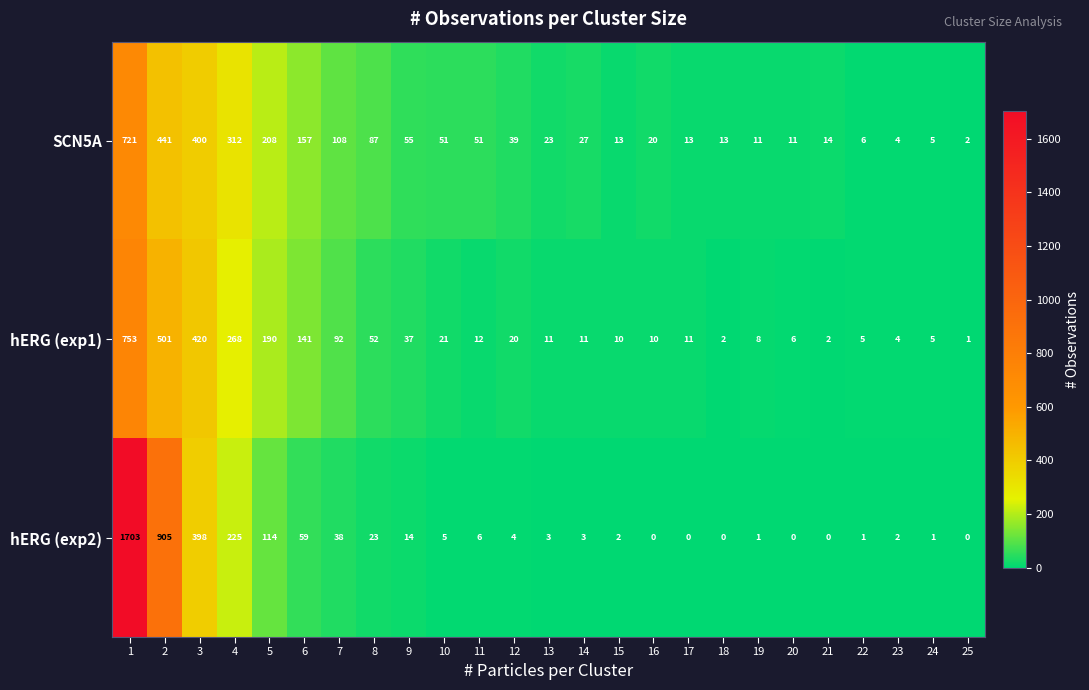

What is the maximum value shown in the chart?

1703